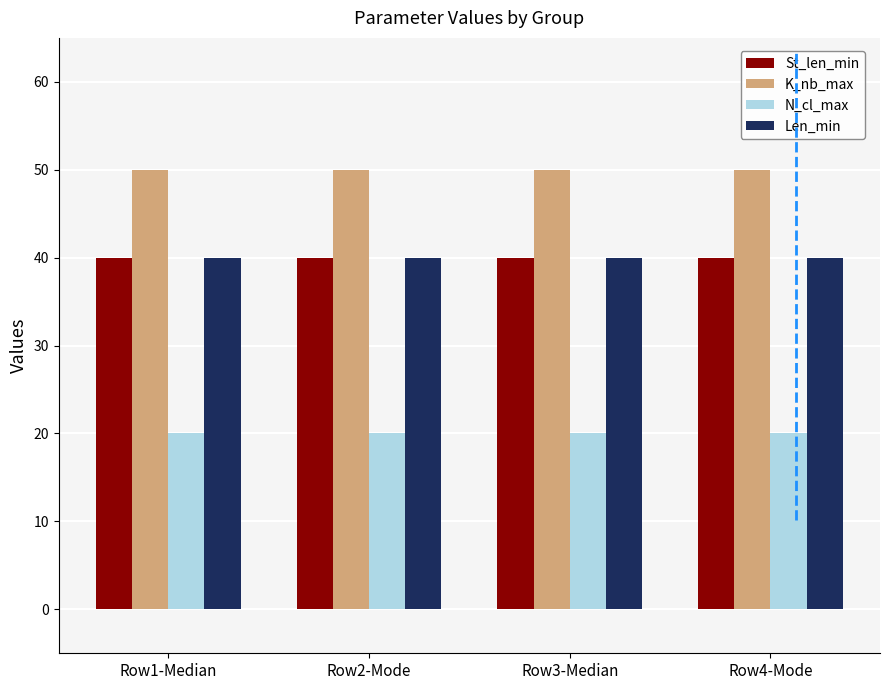

The N_cl_max series shows 6 at Row3-Median. True or false?

False